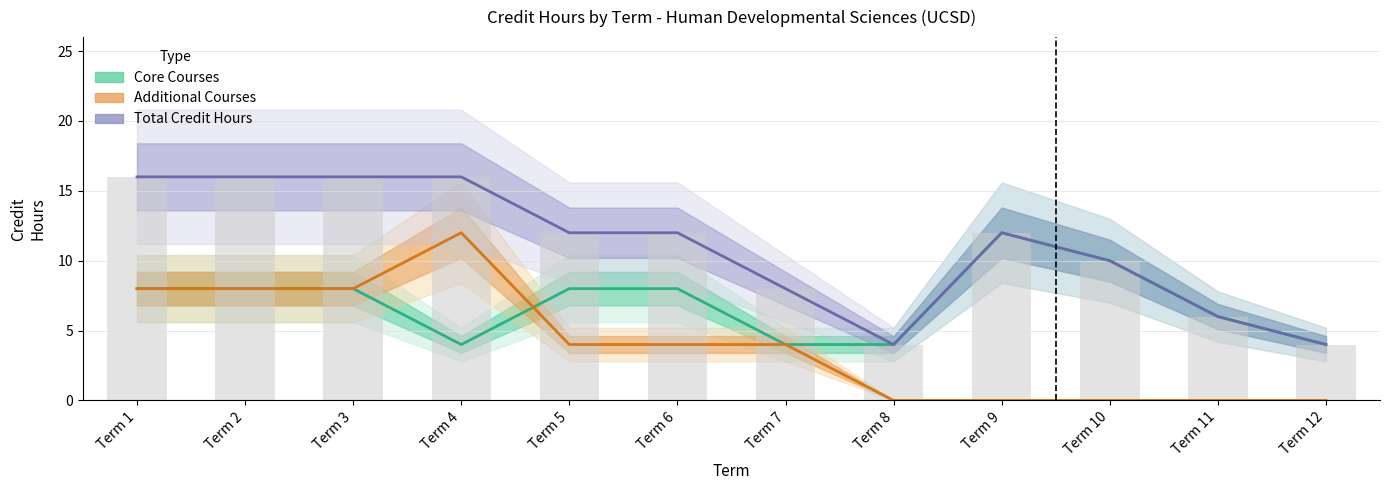

Count the number of data series in this chart.

3